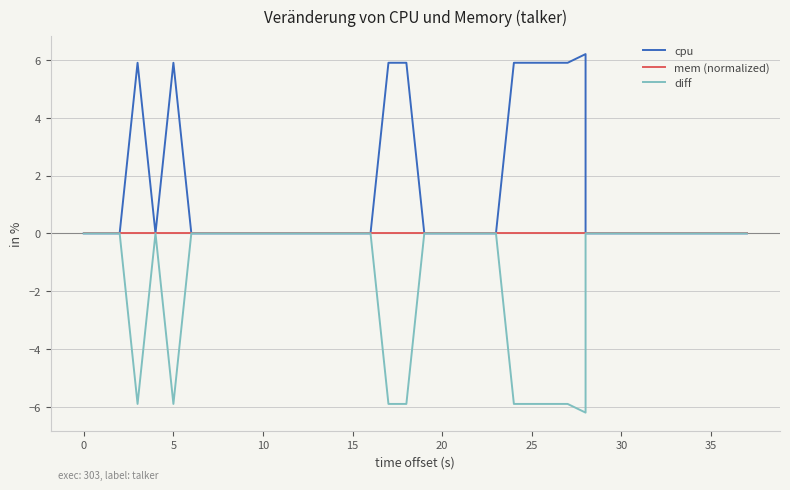

Rank the series by their average value, from lowest to highest.

diff, mem (normalized), cpu